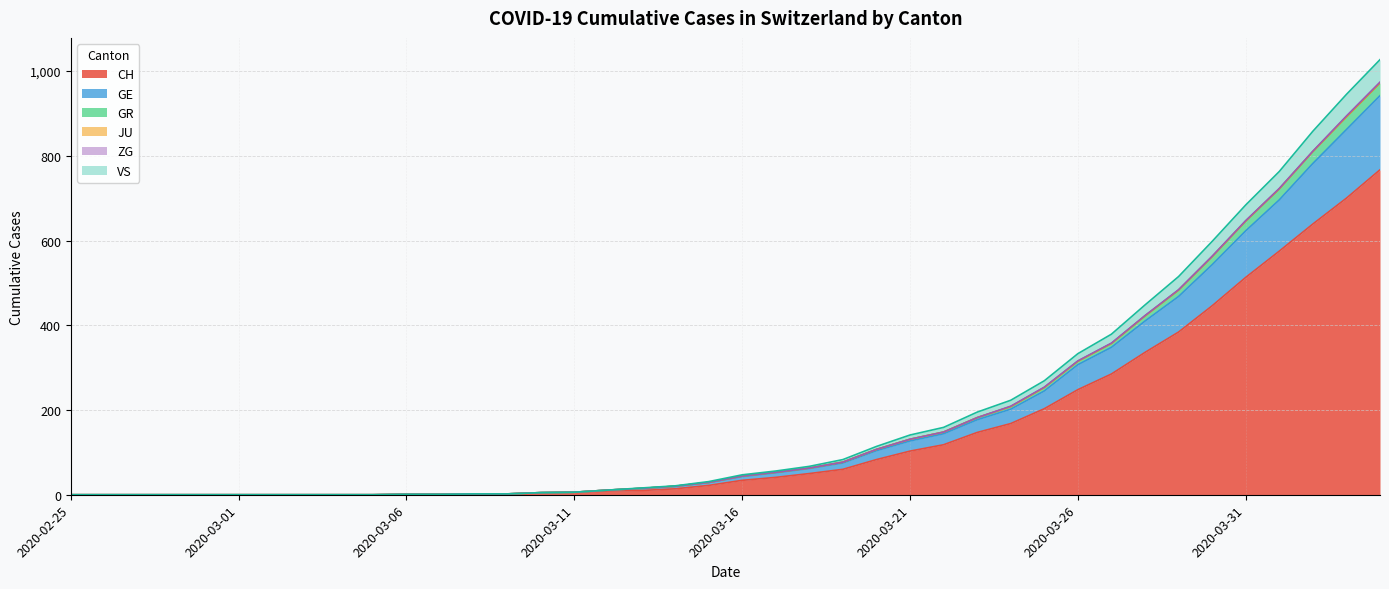

Which category has the lowest value in the CH series?

2020-02-25